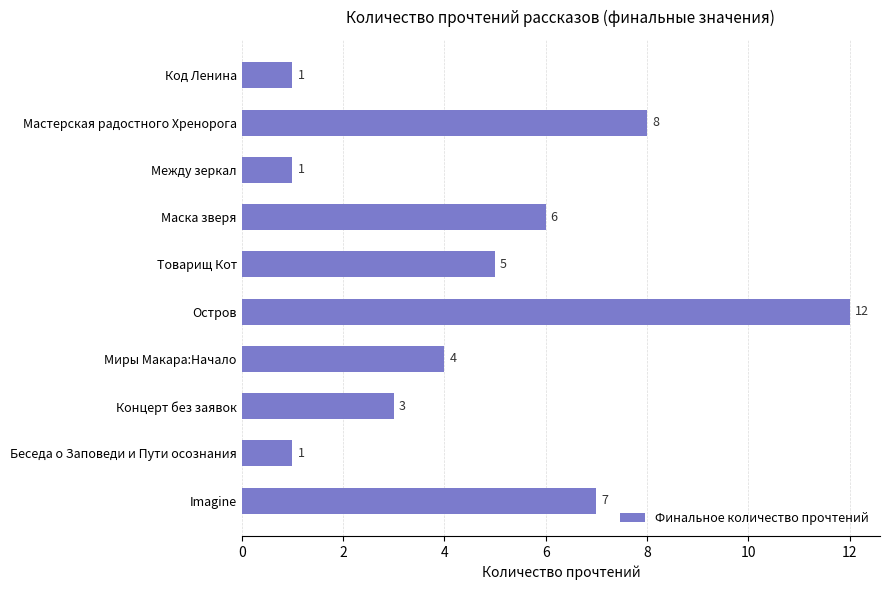

Which has a higher value, Беседа о Заповеди и Пути осознания or Мастерская радостного Хренорога?

Мастерская радостного Хренорога